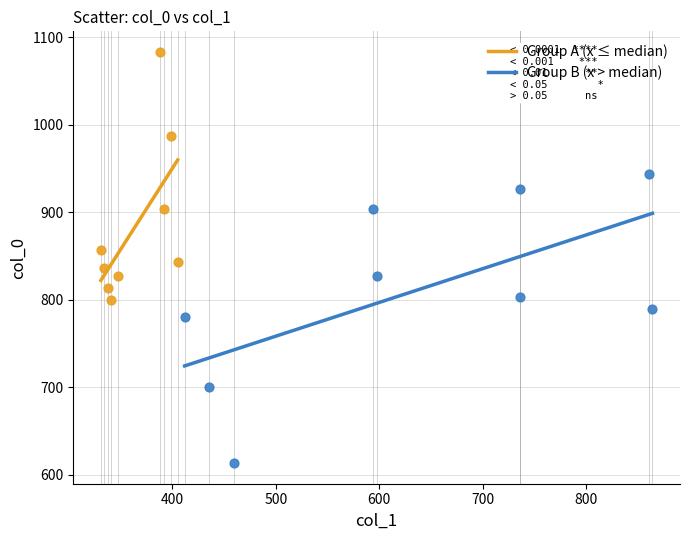

Which series has the widest spread of Y values?

Group B (x > median)